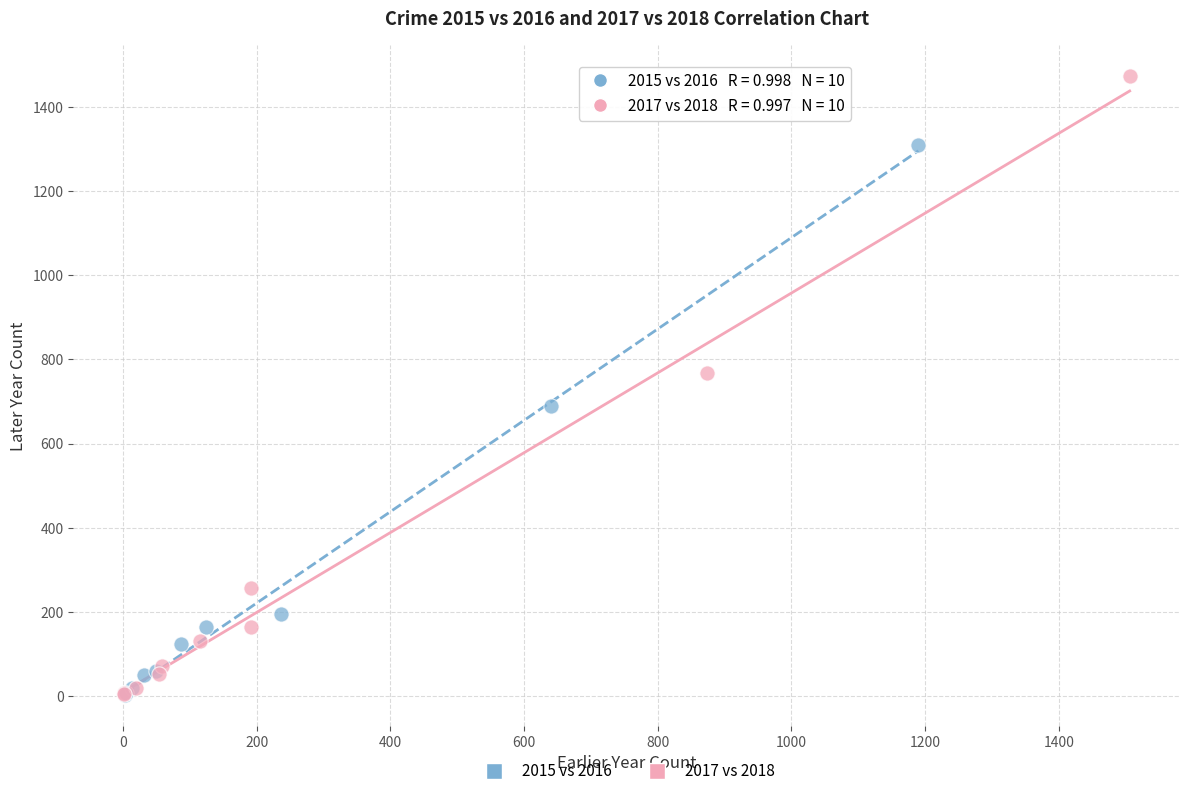

Which series has the widest spread of Y values?

2017 vs 2018